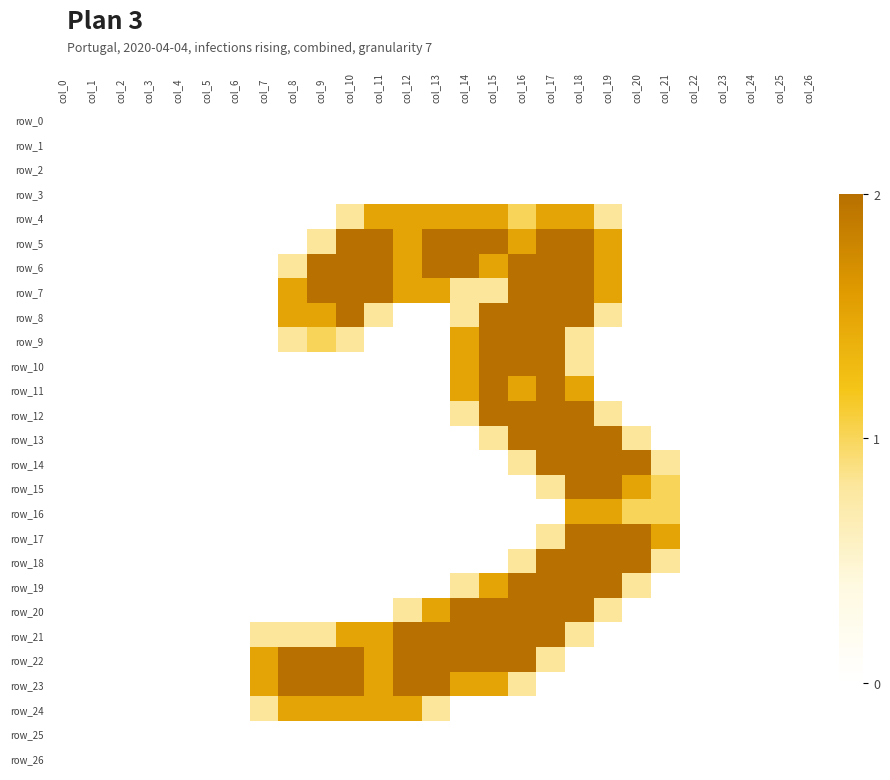

The row_24 series shows 1.1 at col_7. True or false?

False